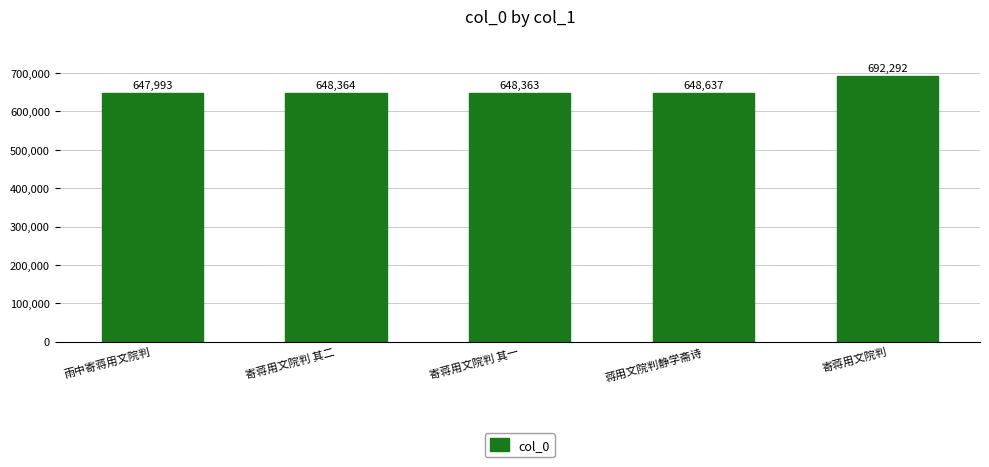

How many bars are there in total?

5